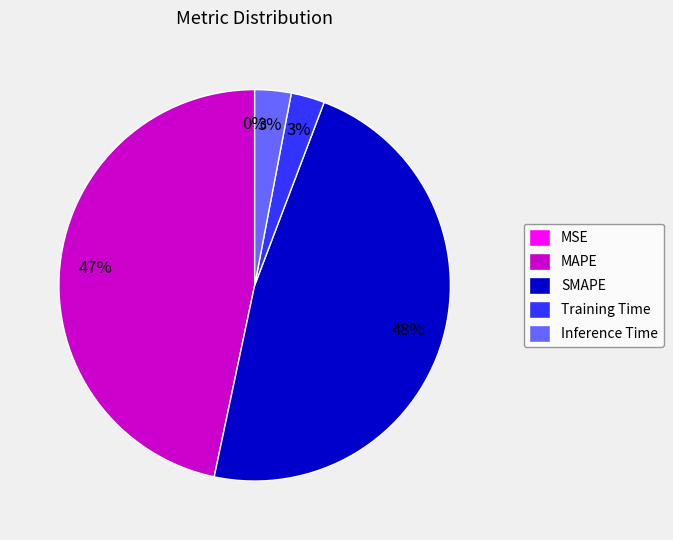

True or false: SMAPE accounts for 62% of the total.

False